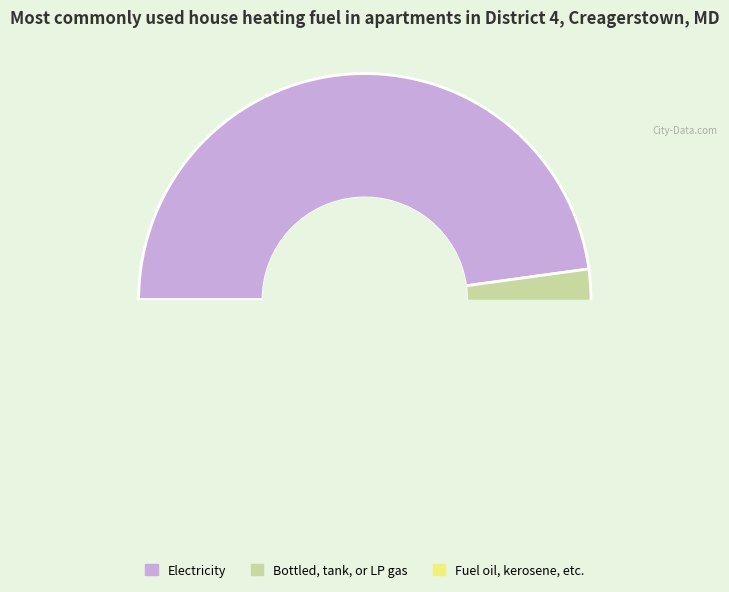

Is the sum of 11 and 9 greater than half?

No